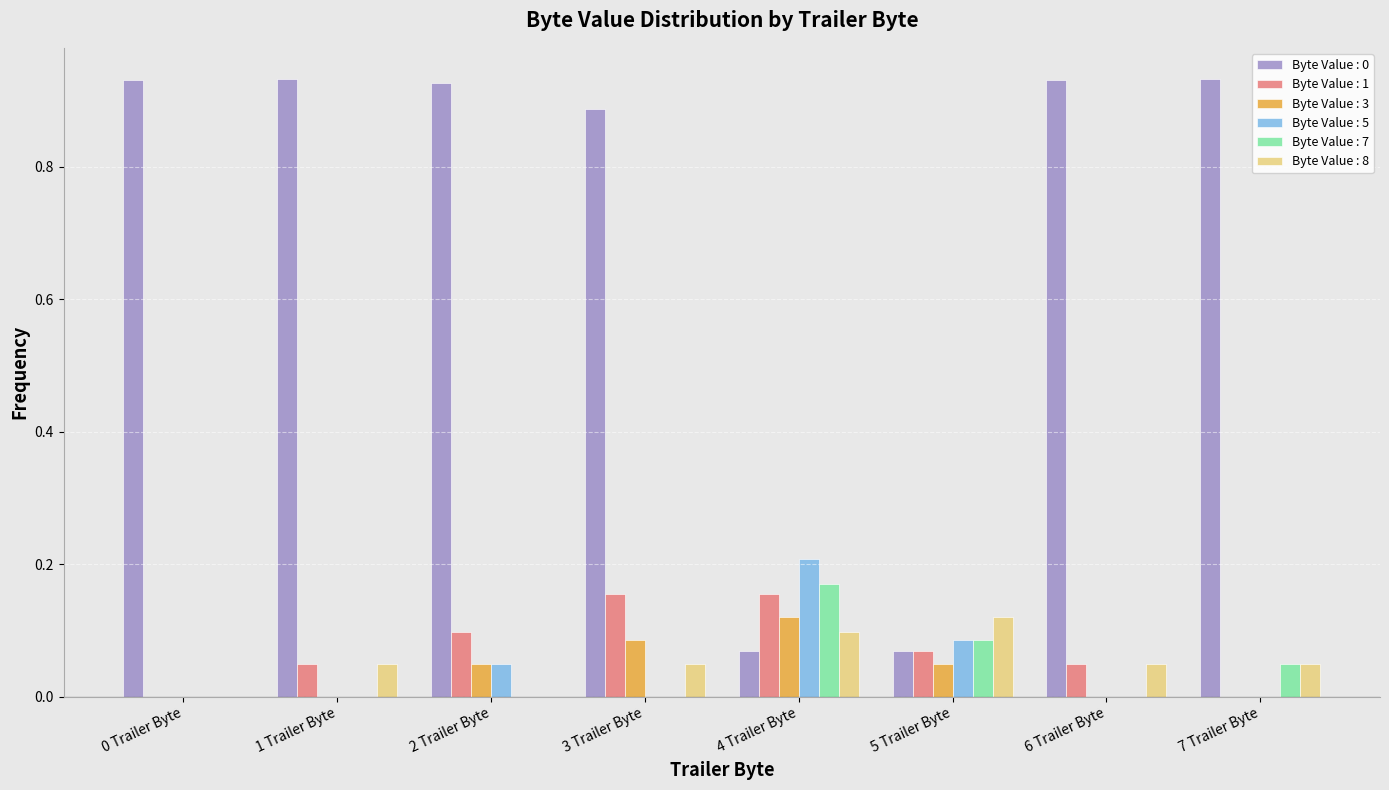

How many data points does each series have?

8